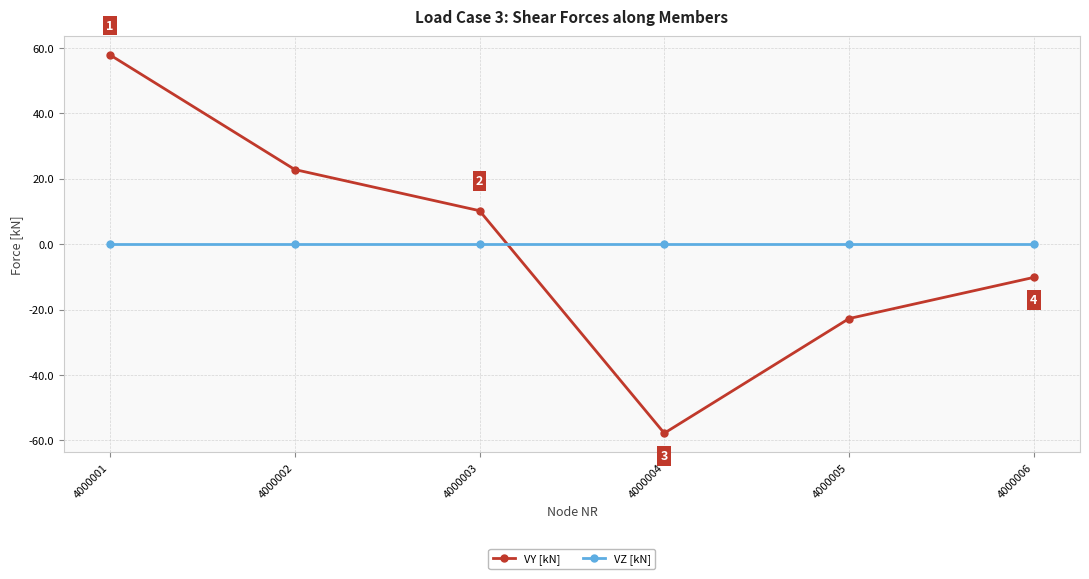

Reading left to right, list all the values displayed in this chart.

VY [kN]: 57.8	22.8	10.2	-57.8	-22.8	-10.2
VZ [kN]: 0.0	0.0	0.0	0.0	0.0	0.0